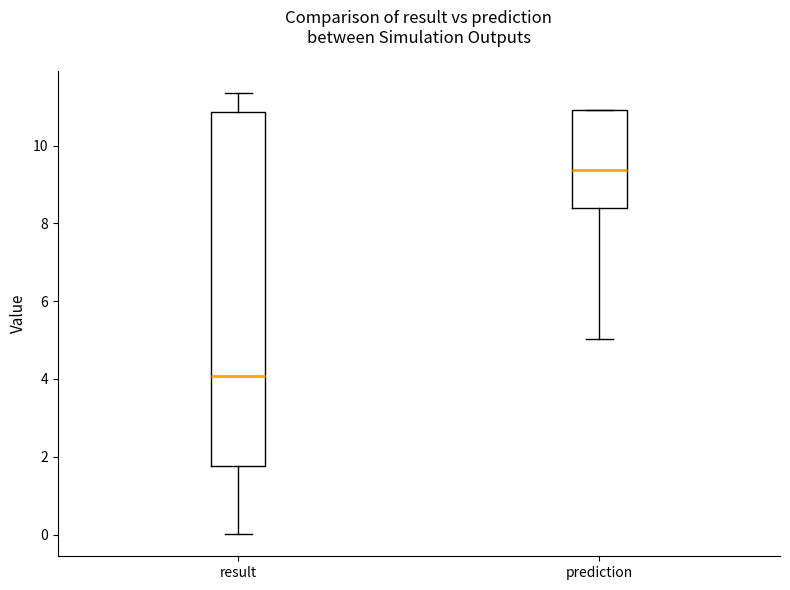

Comparing the boxes themselves (not the whiskers), which one is the tallest?

result